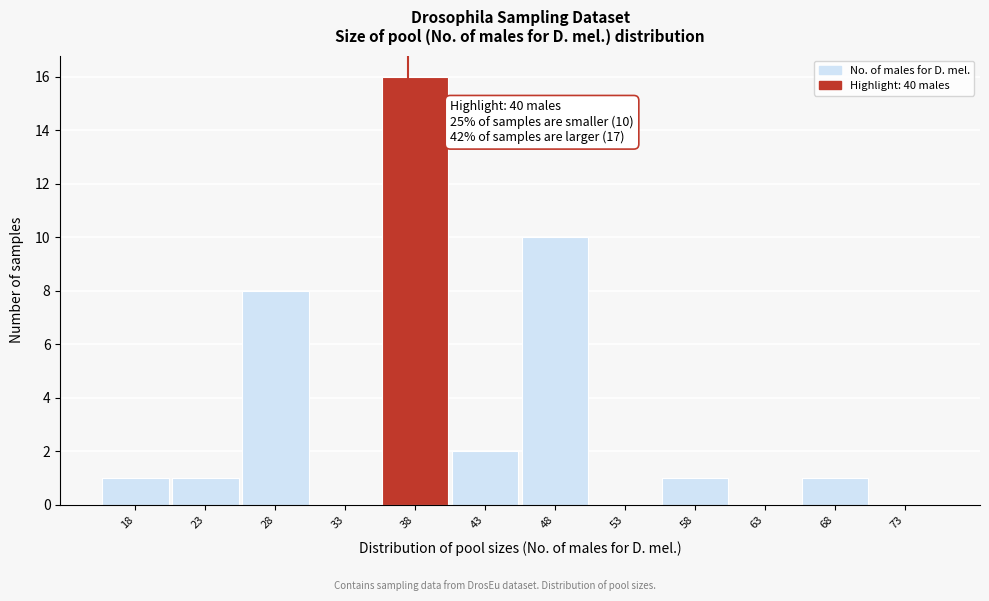

Reading right to left, extract all data points from this chart.

73=0	68=1	63=0	58=1	53=0	48=10	43=2	38=16	33=0	28=8	23=1	18=1